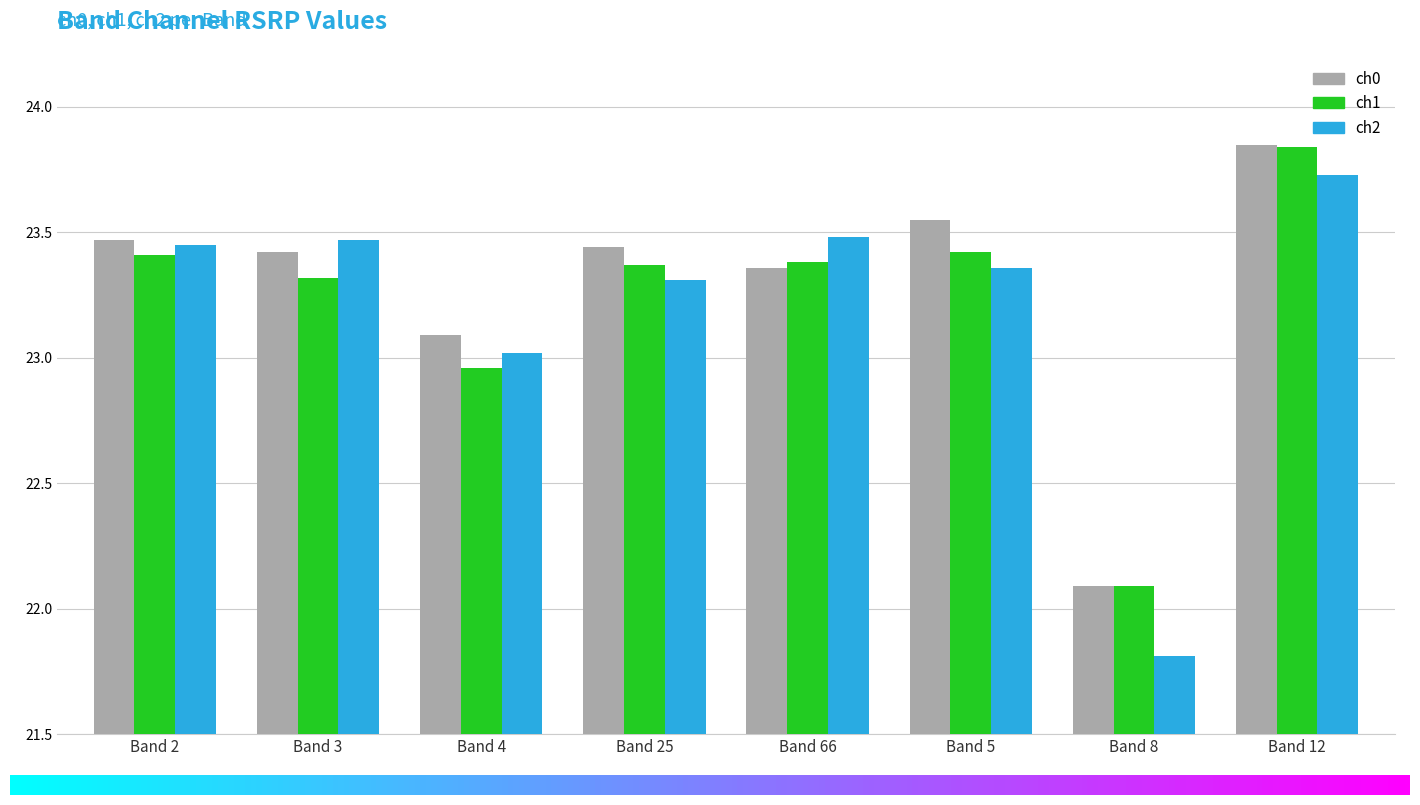

At which label is ch1 closest to 22?

Band 8